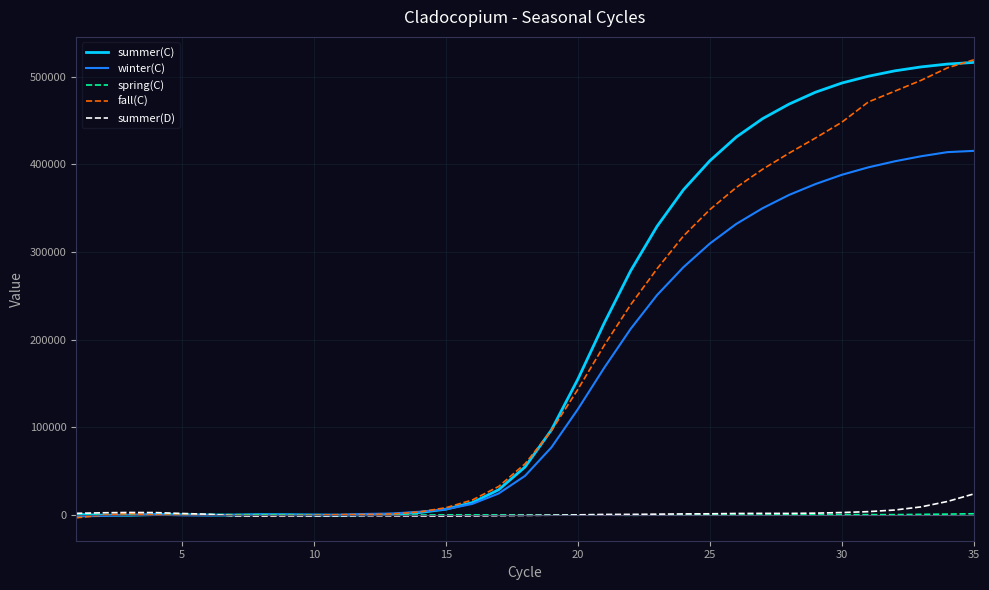

What is the highest value of the summer(D) series?

23977.5